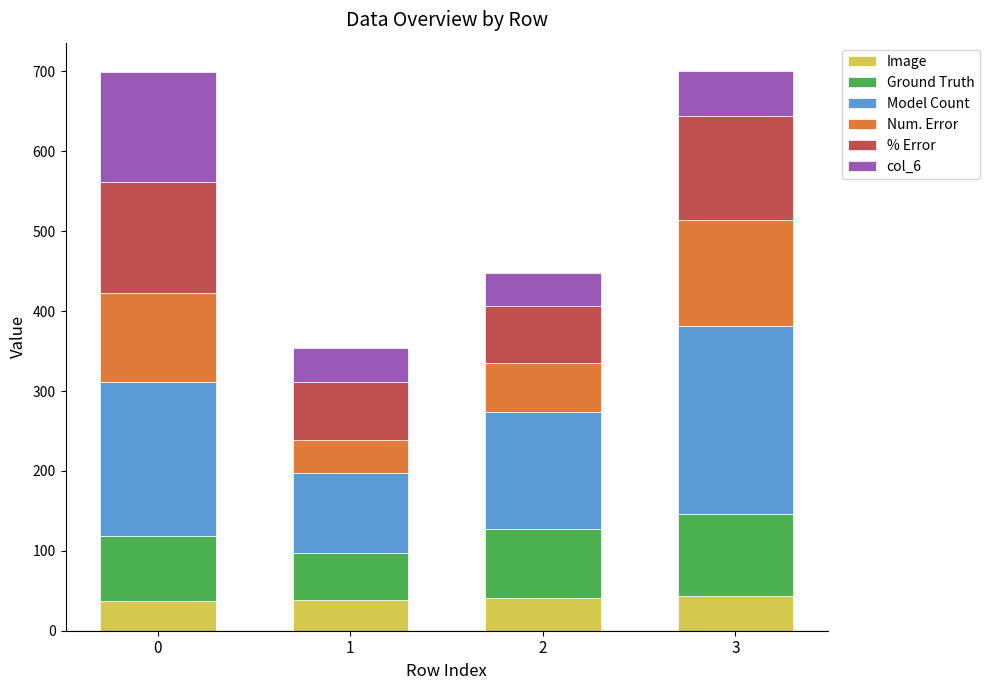

What is the maximum value for Image?

44.0